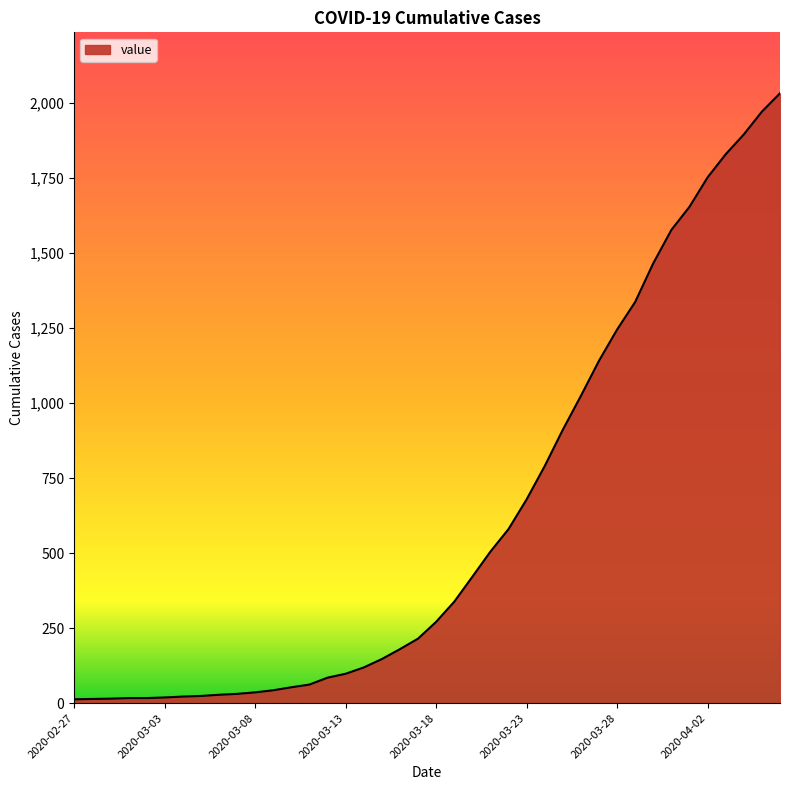

What is the difference between the maximum and minimum values?

2019